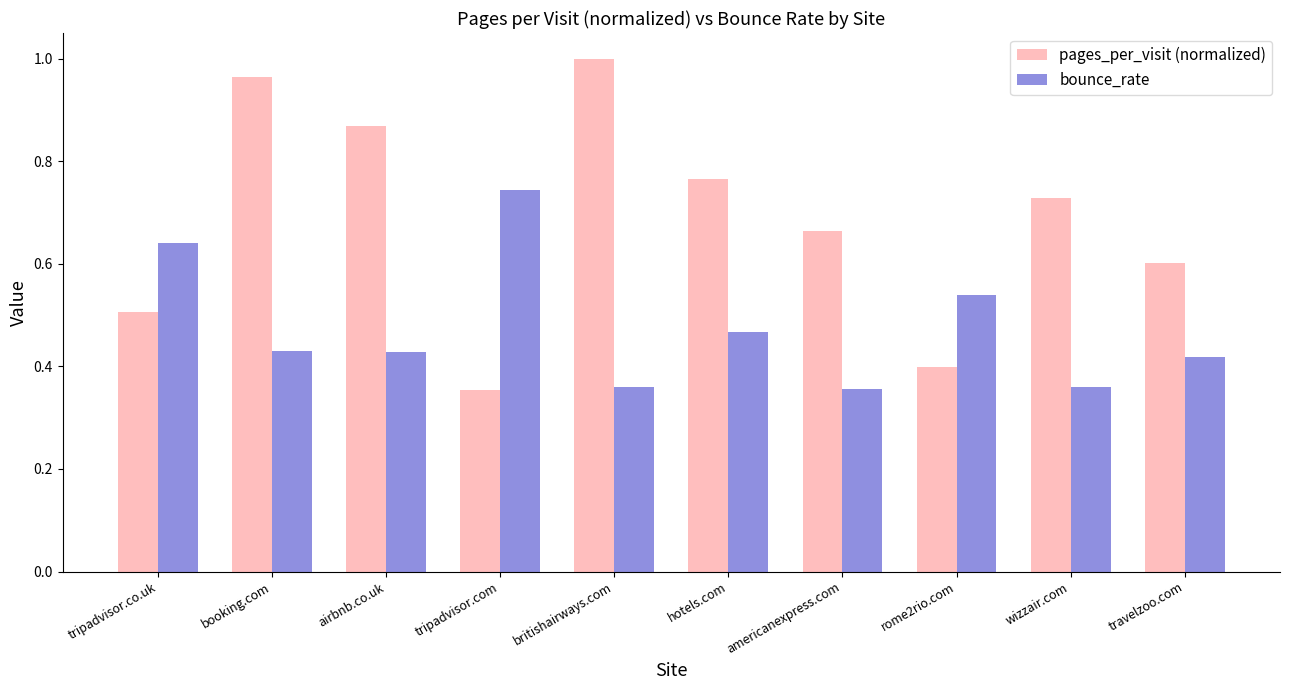

What is the spread (max minus min) of values at hotels.com?

0.3